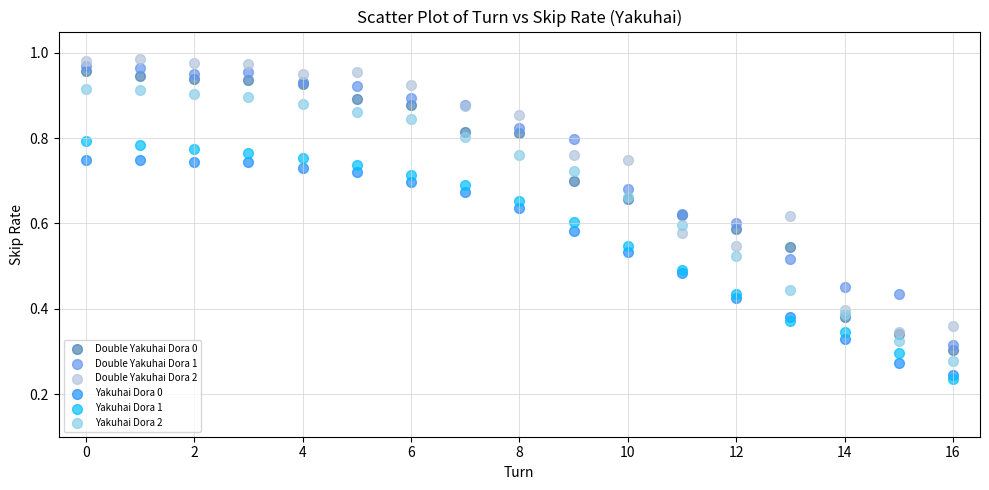

What are all the series names shown in the legend?

Double Yakuhai Dora 0, Double Yakuhai Dora 1, Double Yakuhai Dora 2, Yakuhai Dora 0, Yakuhai Dora 1, Yakuhai Dora 2